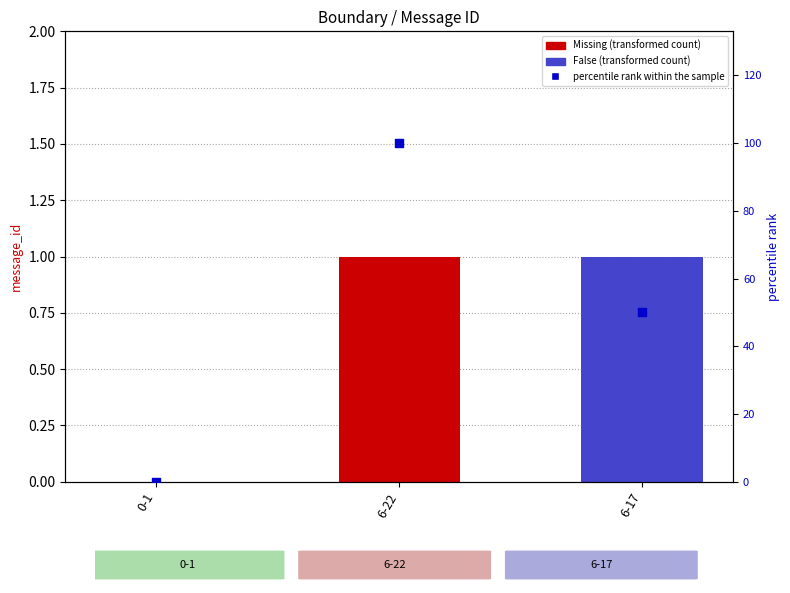

What is the change in value from 6-22 to 6-17?

-50